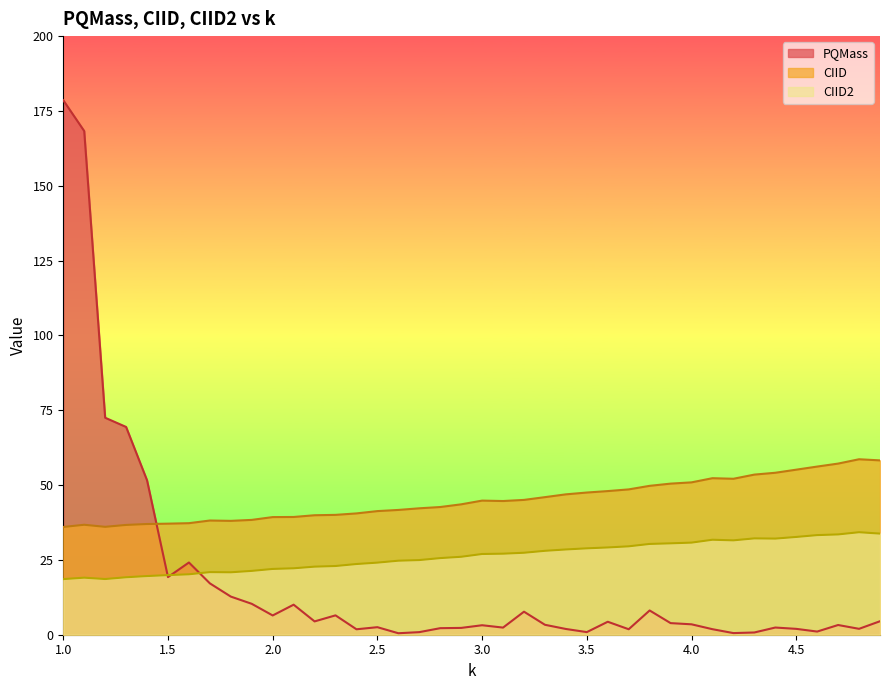

What is the difference between the maximum and minimum values in the PQMass series?

178.1